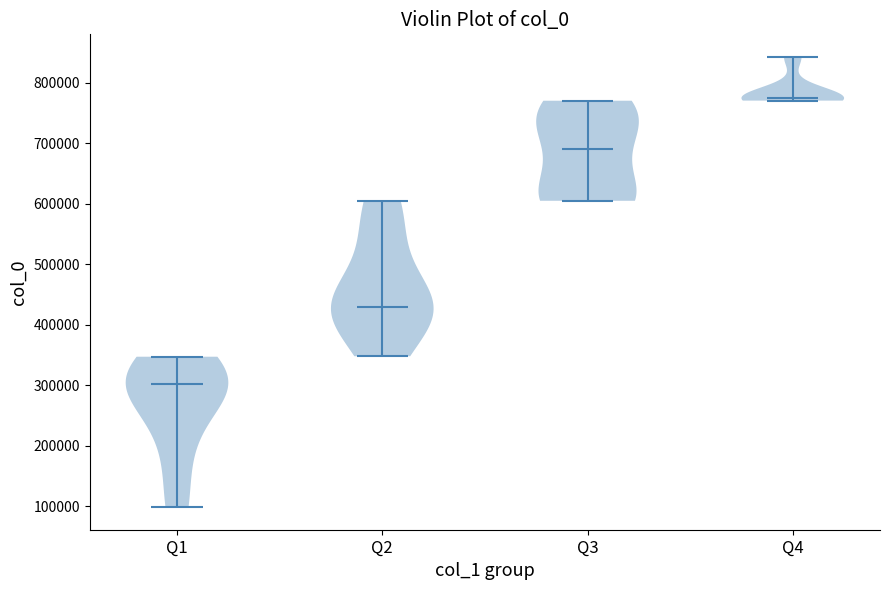

Which violin has the lowest median line?

Q1